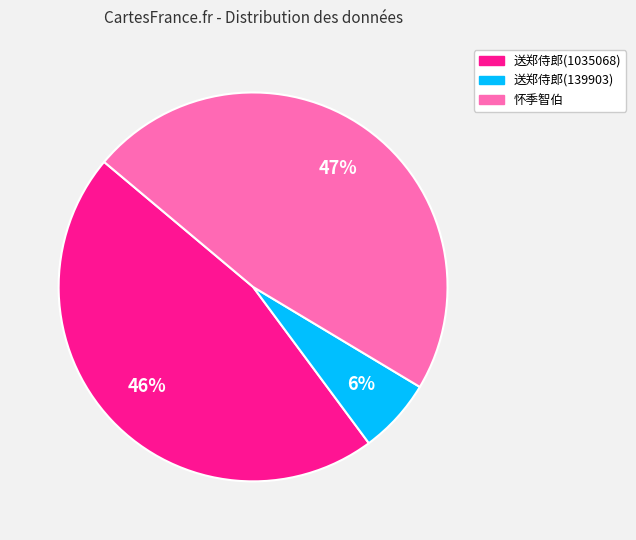

To the nearest percent, what is the difference between the largest and smallest slice percentages?

41%